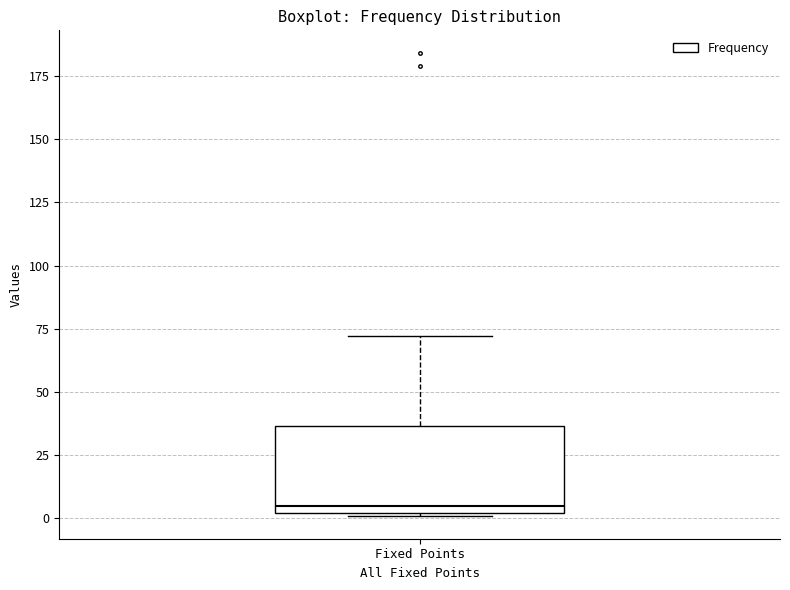

Transcribe this box plot: give where the median line is, the range the box spans, and where the two whiskers end, as read against the y-axis. The values are not printed on the chart, so give them approximately, as read against the axis.

median 5, box 0 to 35, whiskers 0 to 70